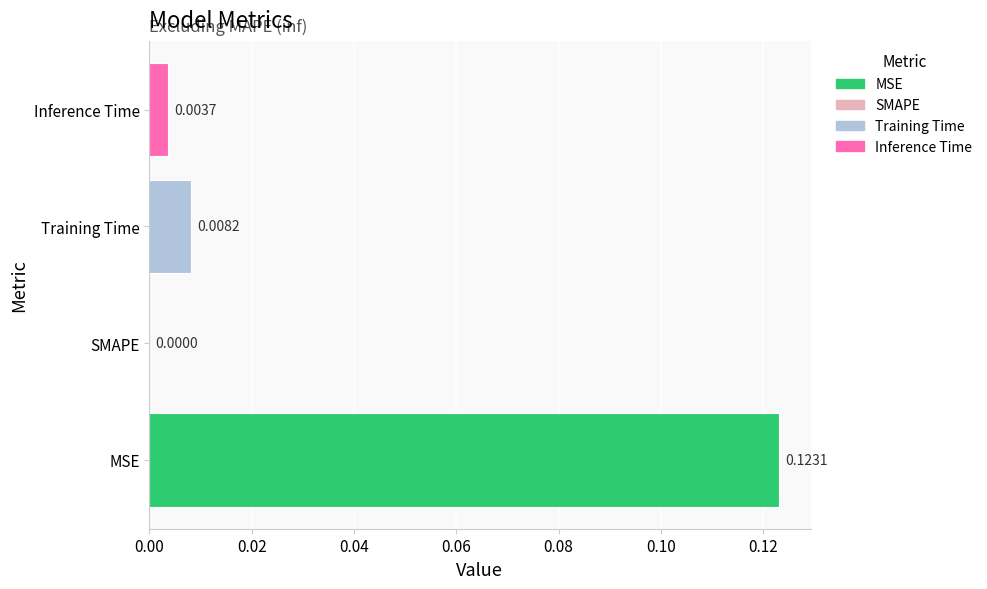

Which label corresponds to the largest value in the chart?

MSE